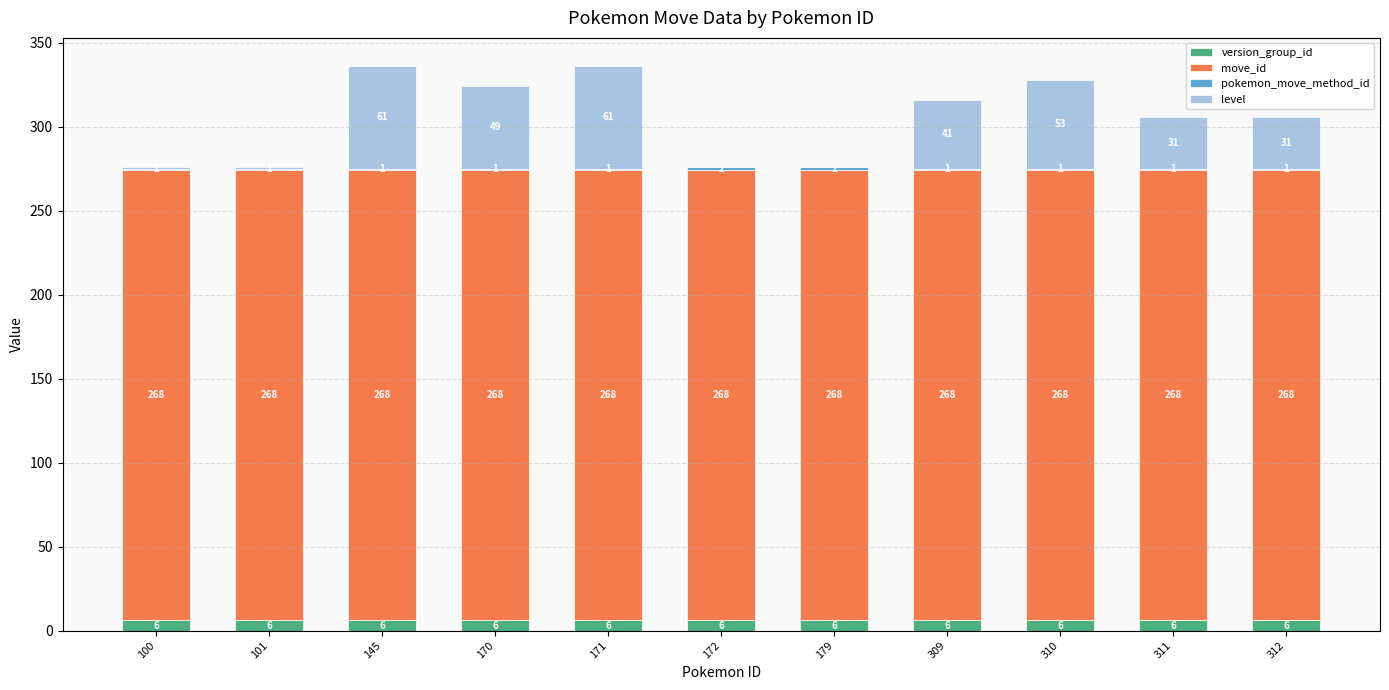

What is the sum of all version_group_id values?

66